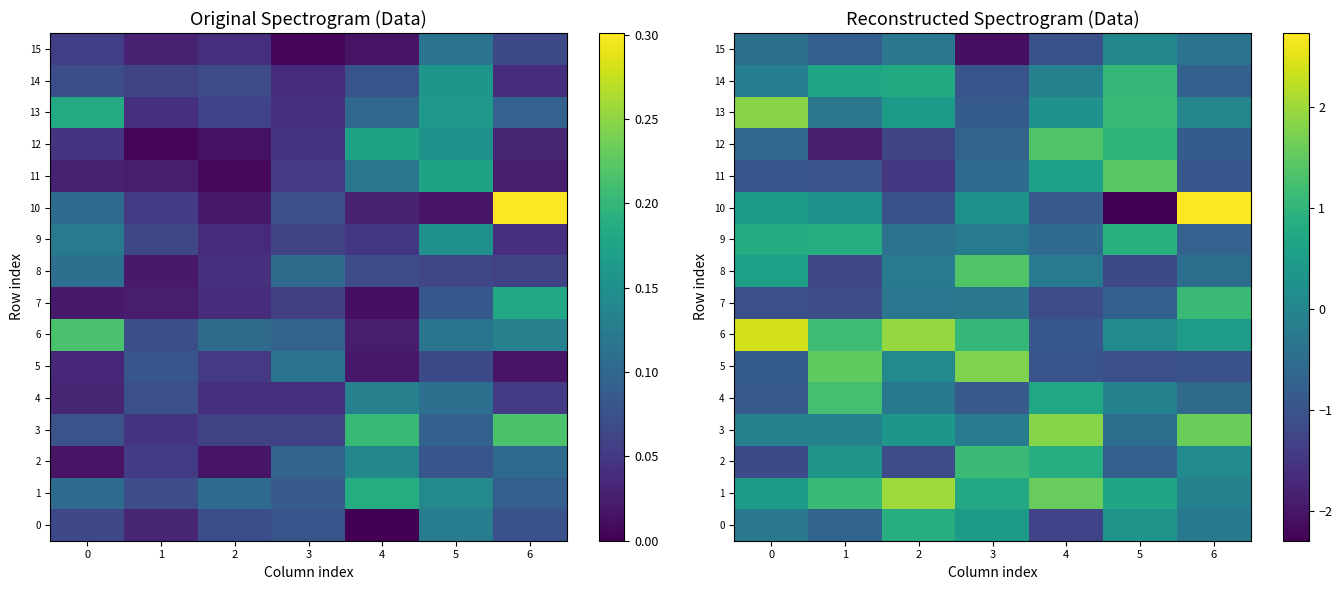

What is the difference between the maximum and minimum values in the 13 series?

2.7